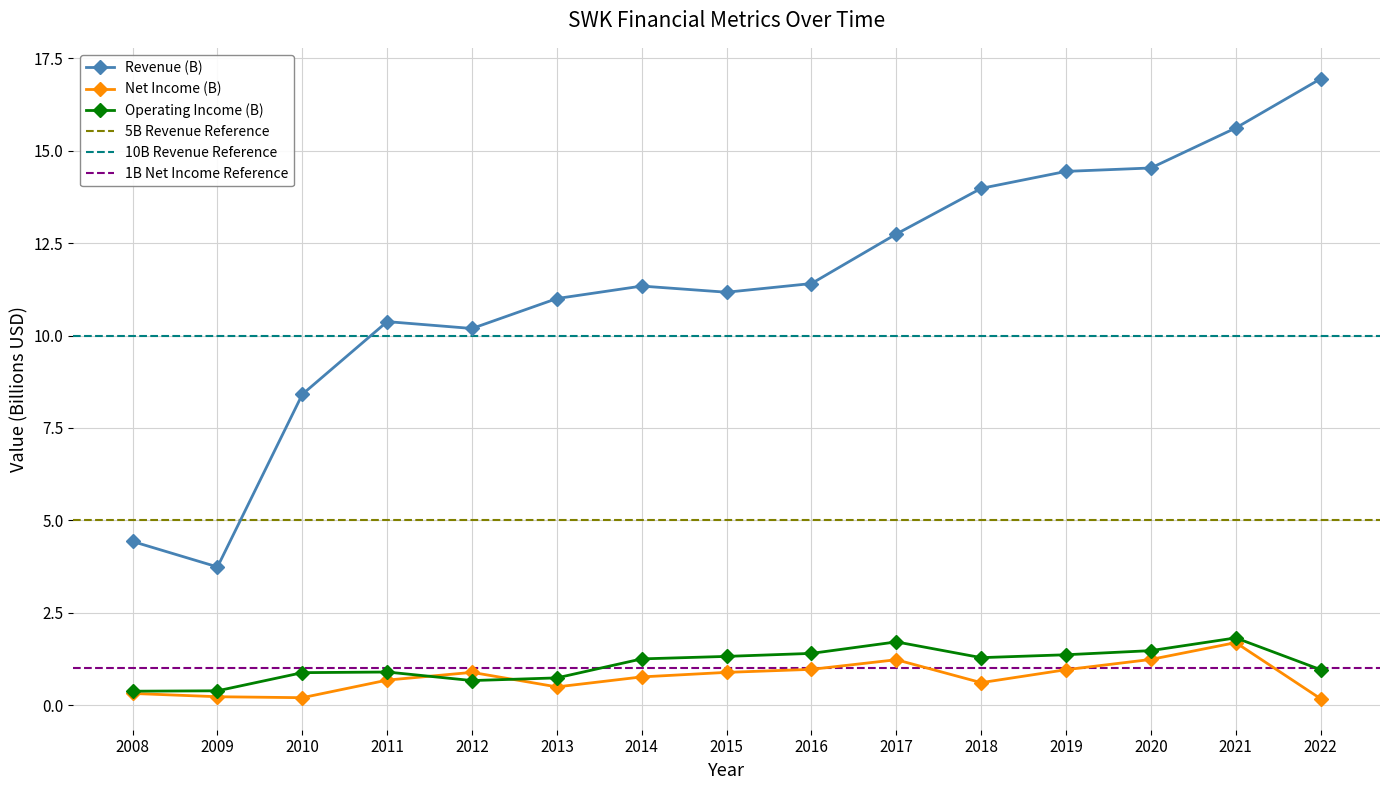

True or false: Revenue and NetIncome intersect in this chart.

False